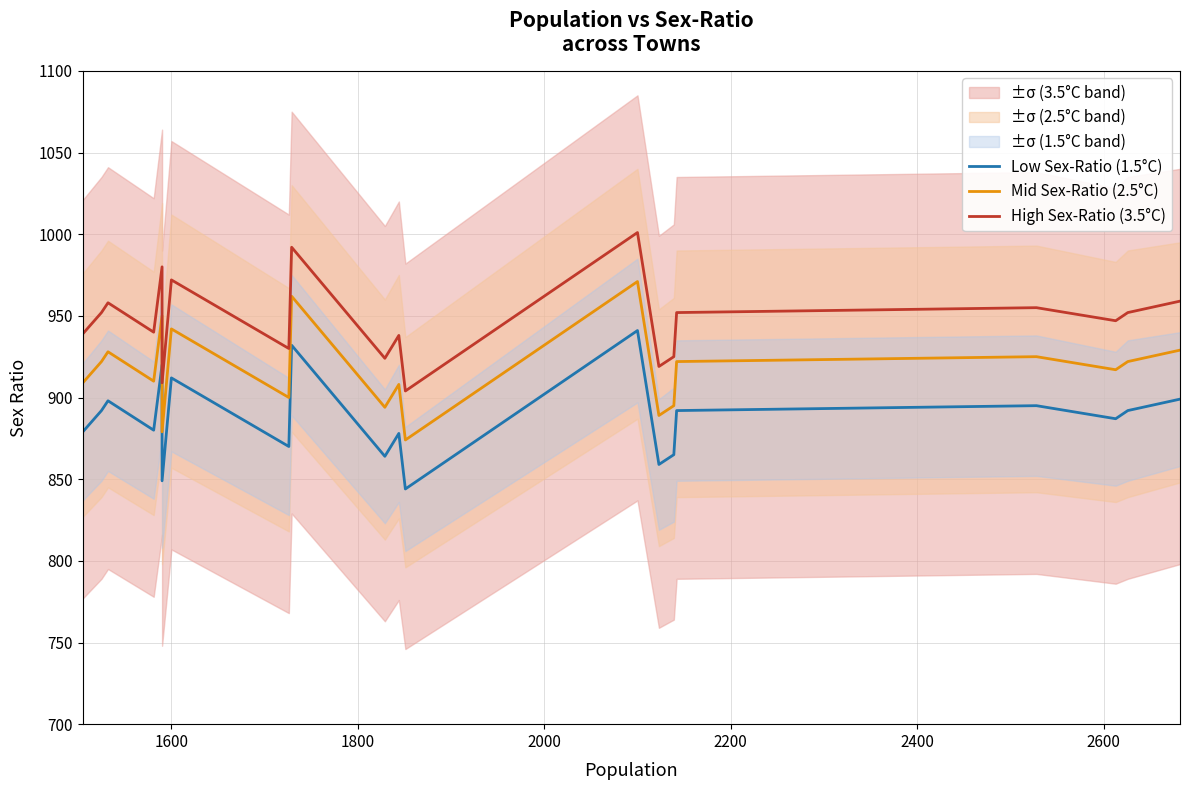

What is the difference between the maximum and minimum values in the High Sex-Ratio (3.5°C) series?

97